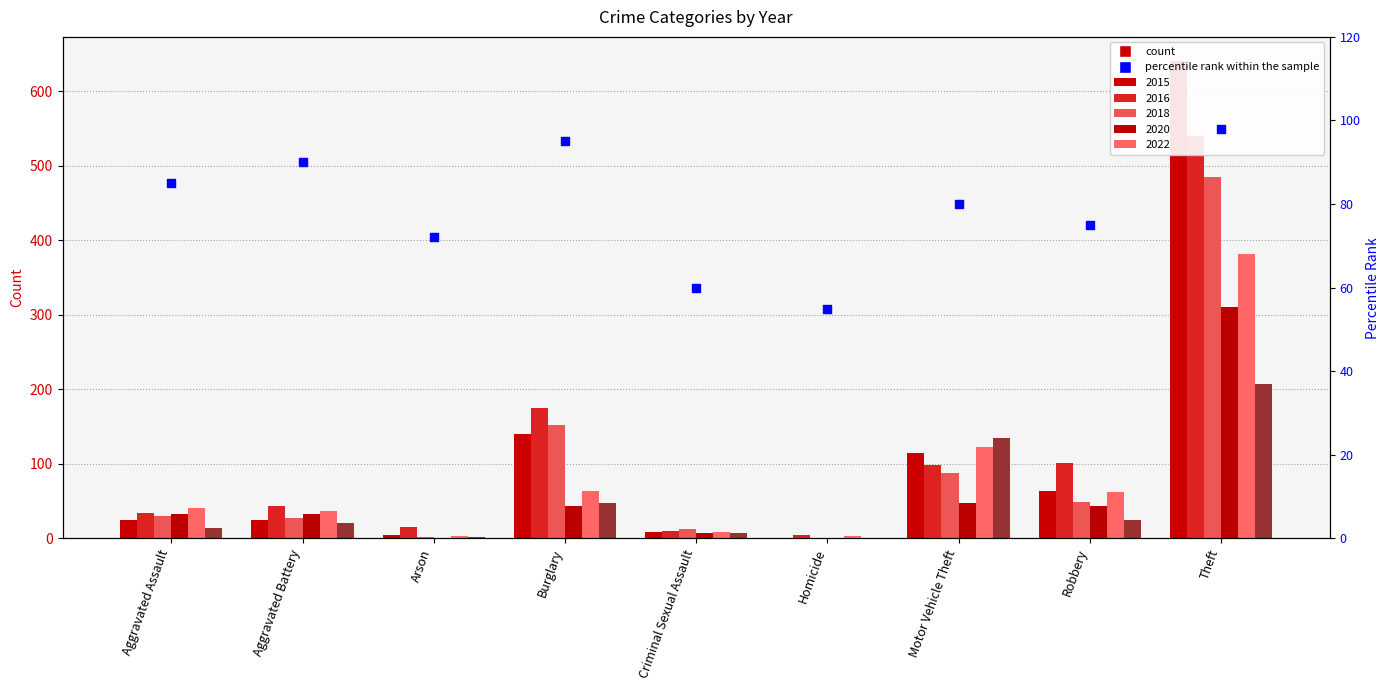

What is the change in value from Criminal Sexual Assault to Robbery?

+15